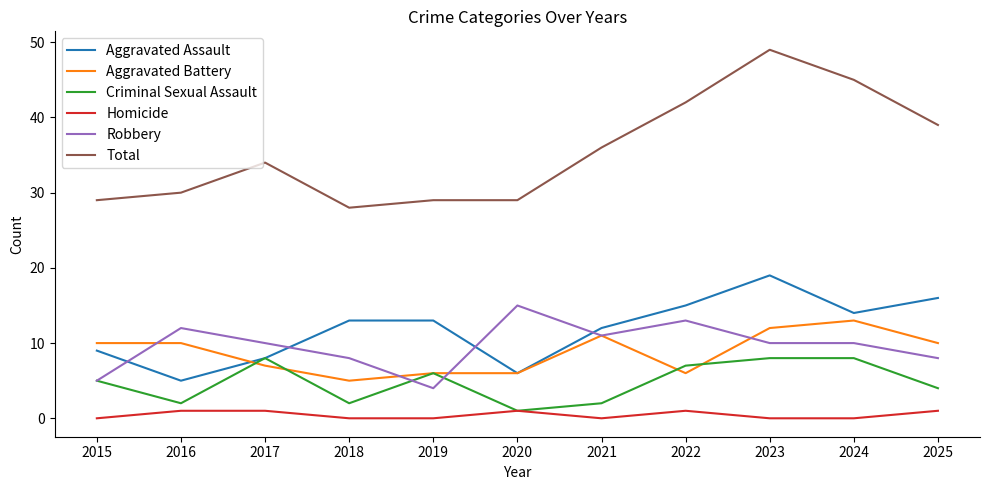

Reading left to right, what are all the values shown in this chart?

Aggravated Assault: 2015=9	2016=5	2017=8	2018=13	2019=13	2020=6	2021=12	2022=15	2023=19	2024=14	2025=16
Aggravated Battery: 2015=10	2016=10	2017=7	2018=5	2019=6	2020=6	2021=11	2022=6	2023=12	2024=13	2025=10
Criminal Sexual Assault: 2015=5	2016=2	2017=8	2018=2	2019=6	2020=1	2021=2	2022=7	2023=8	2024=8	2025=4
Homicide: 2015=0	2016=1	2017=1	2018=0	2019=0	2020=1	2021=0	2022=1	2023=0	2024=0	2025=1
Robbery: 2015=5	2016=12	2017=10	2018=8	2019=4	2020=15	2021=11	2022=13	2023=10	2024=10	2025=8
Total: 2015=29	2016=30	2017=34	2018=28	2019=29	2020=29	2021=36	2022=42	2023=49	2024=45	2025=39